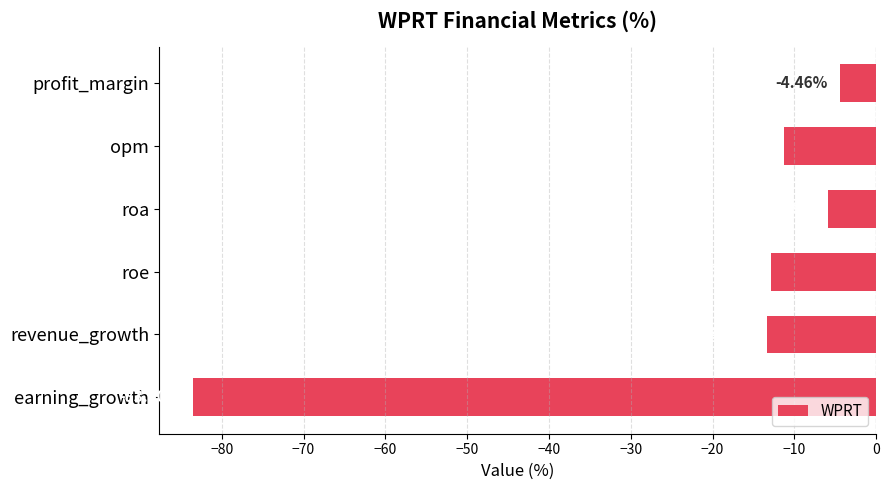

List the labels in order of value, largest first.

profit_margin, roa, opm, roe, revenue_growth, earning_growth